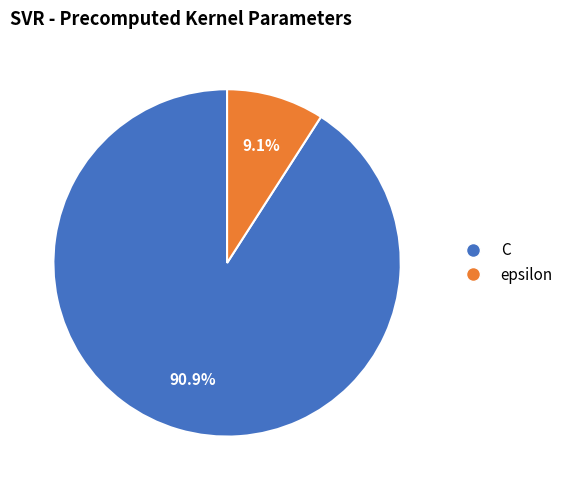

Is there a majority slice in this chart?

Yes